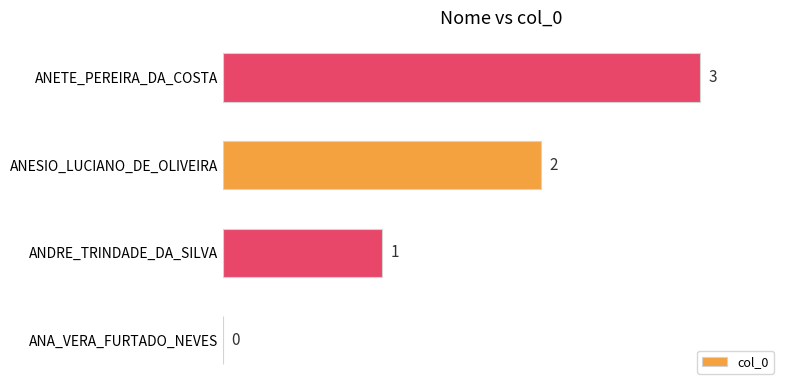

How many values are between 1 and 3?

3